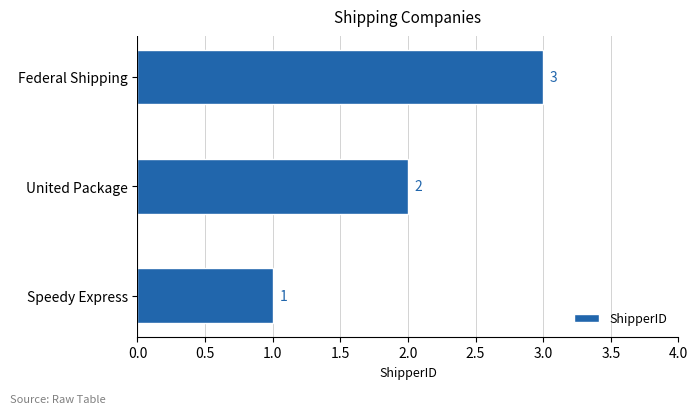

Where is the data nearest to the value 2?

United Package